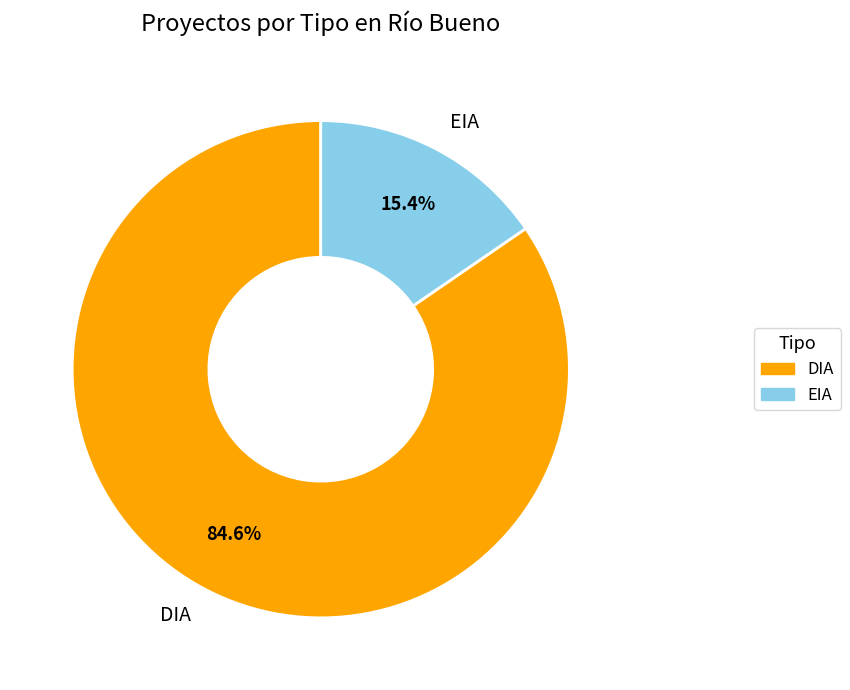

Is the sum of EIA and DIA greater than half?

Yes